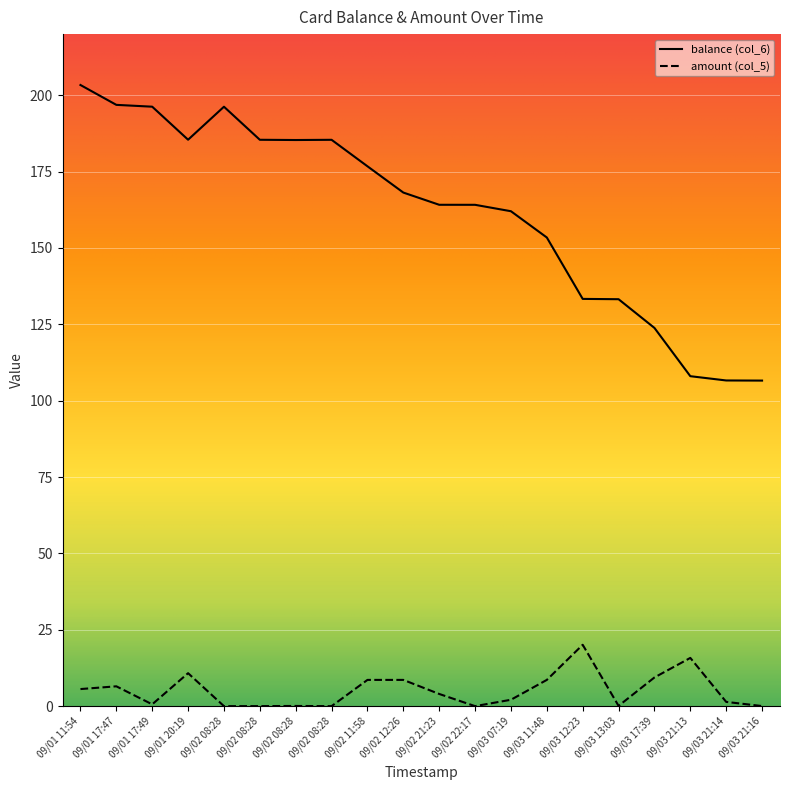

At how many categories does at least one series exceed 145?

14